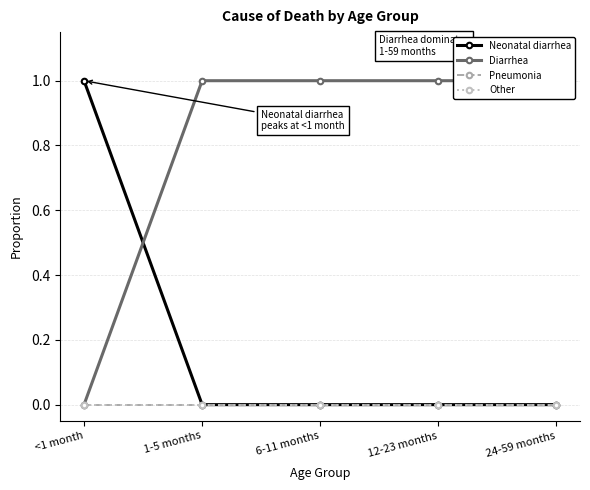

Reading right to left, extract all data points from this chart.

Neonatal diarrhea: 24-59 months=0	12-23 months=0	6-11 months=0	1-5 months=0	<1 month=1
Diarrhea: 24-59 months=1	12-23 months=1	6-11 months=1	1-5 months=1	<1 month=0
Pneumonia: 24-59 months=0	12-23 months=0	6-11 months=0	1-5 months=0	<1 month=0
Other: 24-59 months=0	12-23 months=0	6-11 months=0	1-5 months=0	<1 month=0